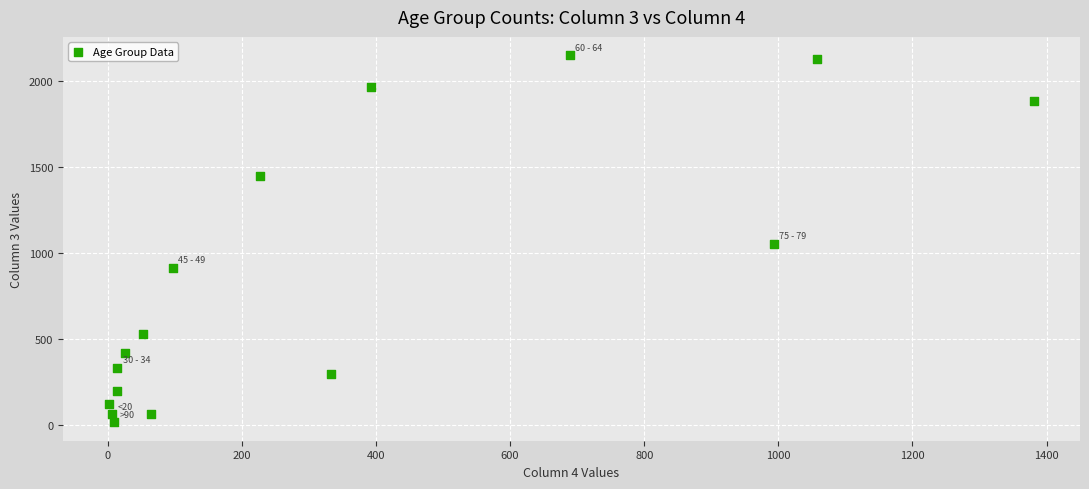

What Y value in the scatter plot is closest to 1083?

1053